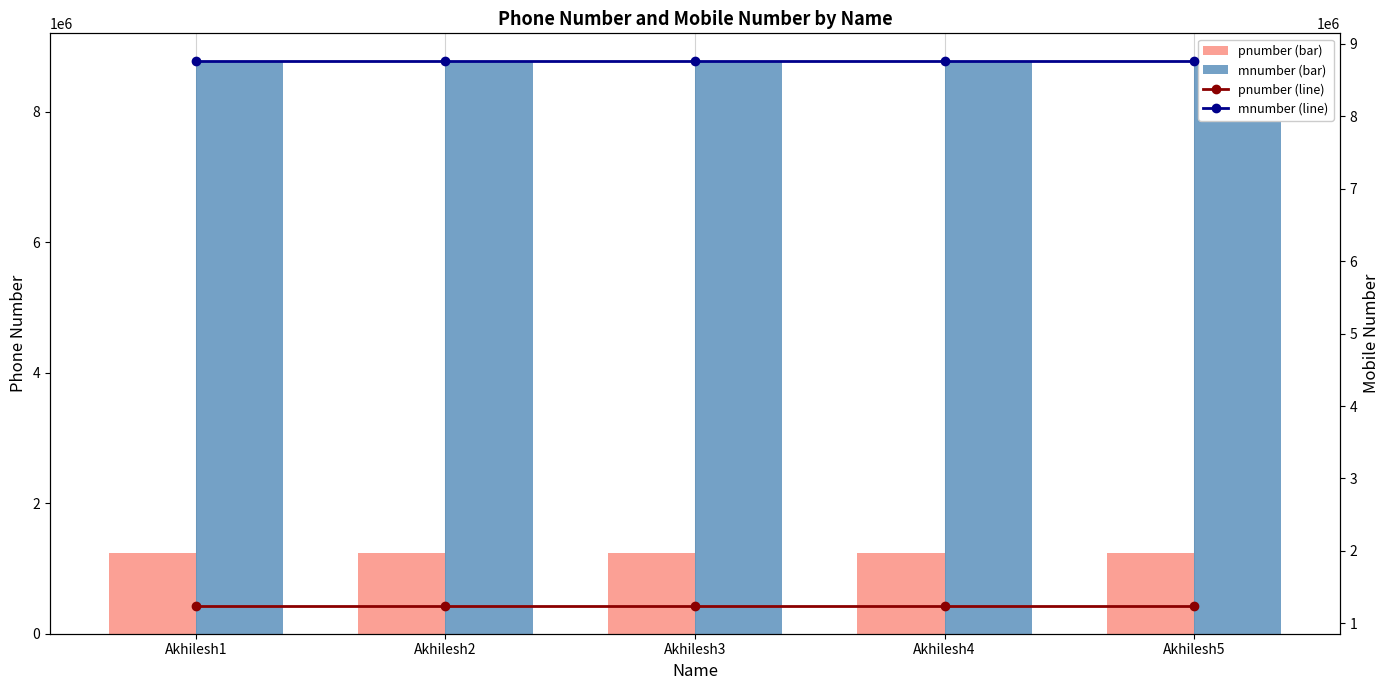

At which label does mnumber (line) first exceed 8765434?

Akhilesh4